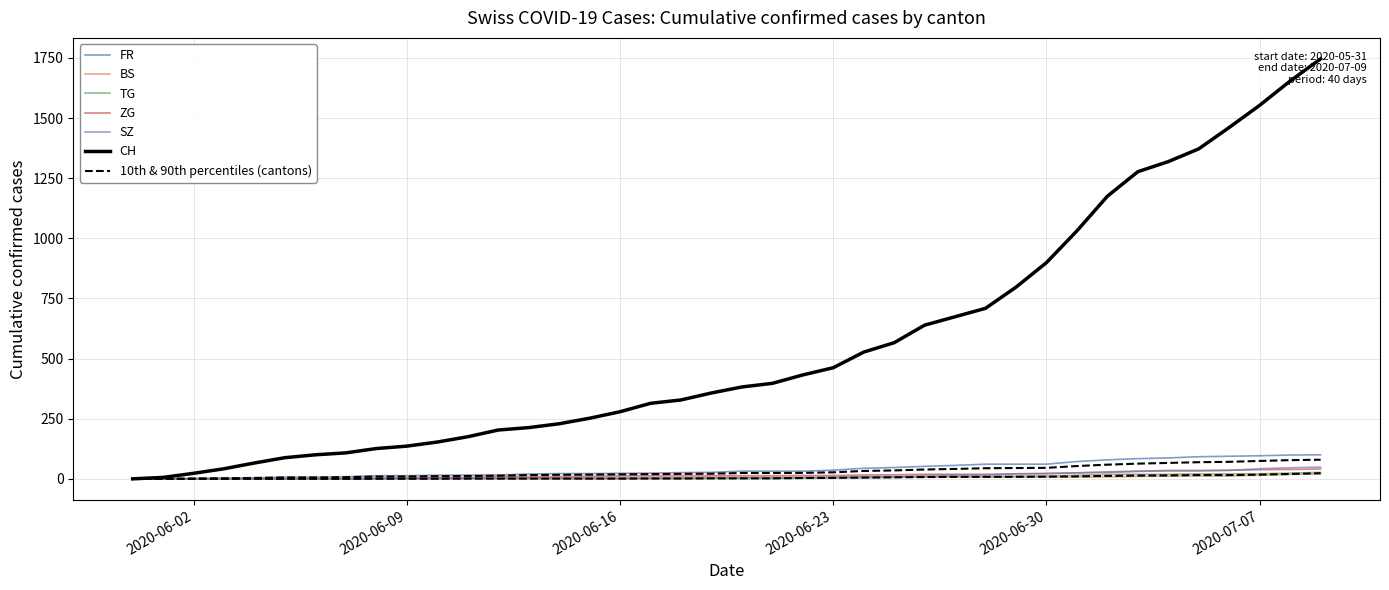

Is it true that CH equals 1746 at 2020-07-09?

True